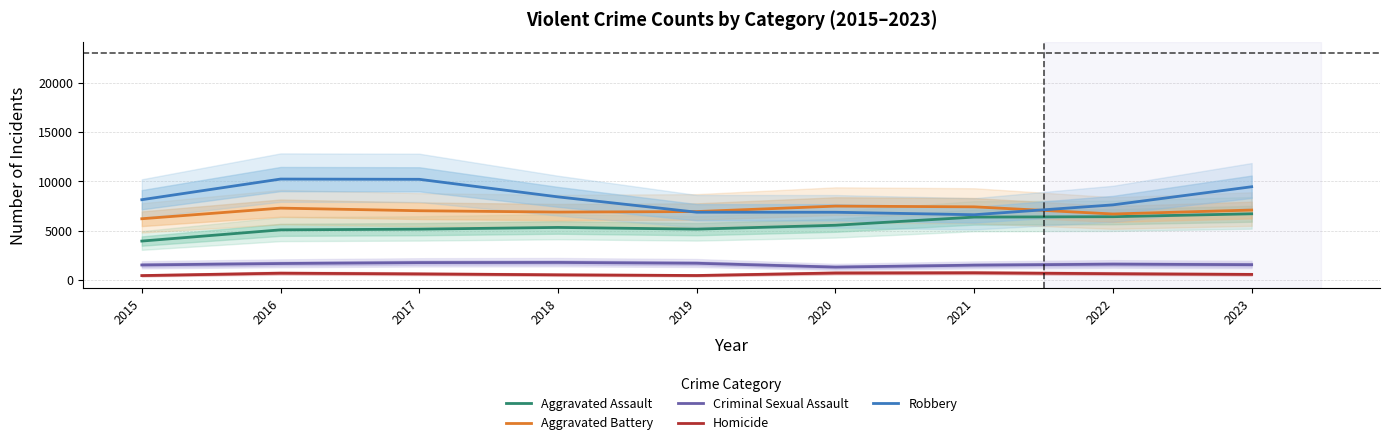

What is the total value across all series at 2022?

22934